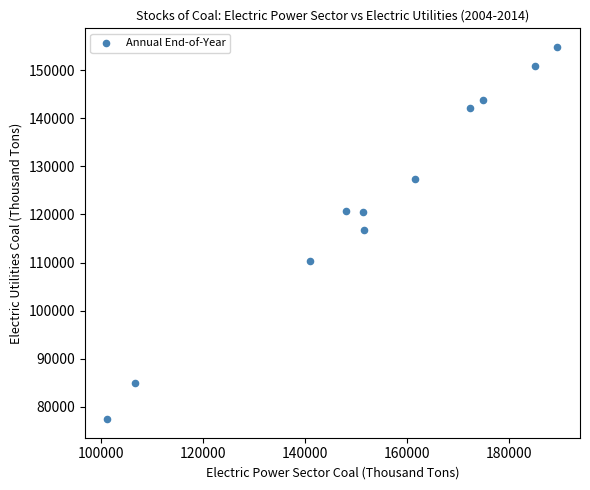

What is the range of Y values (max minus min)?

77358